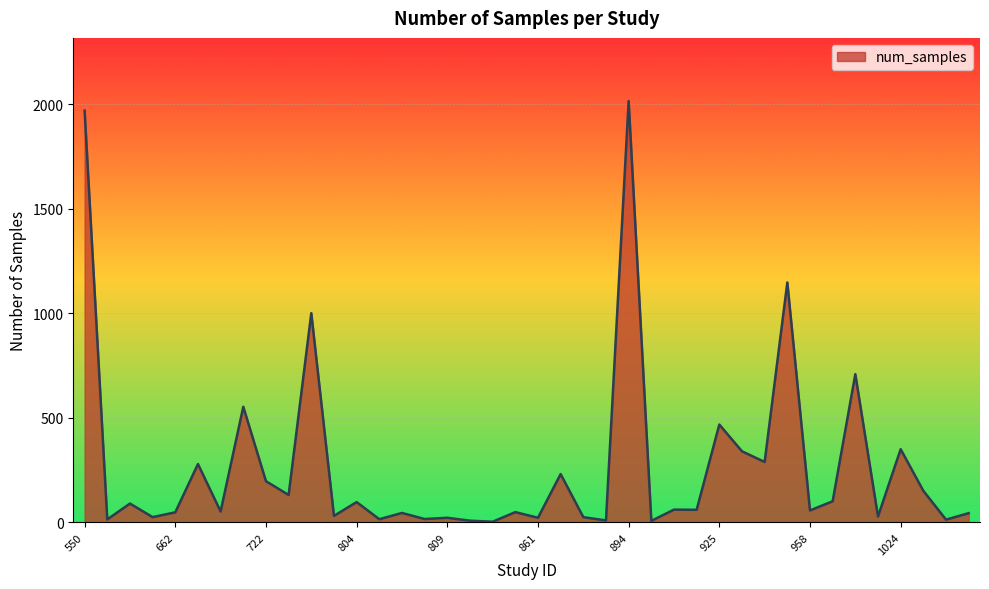

What is the difference between the maximum and minimum values?

2013